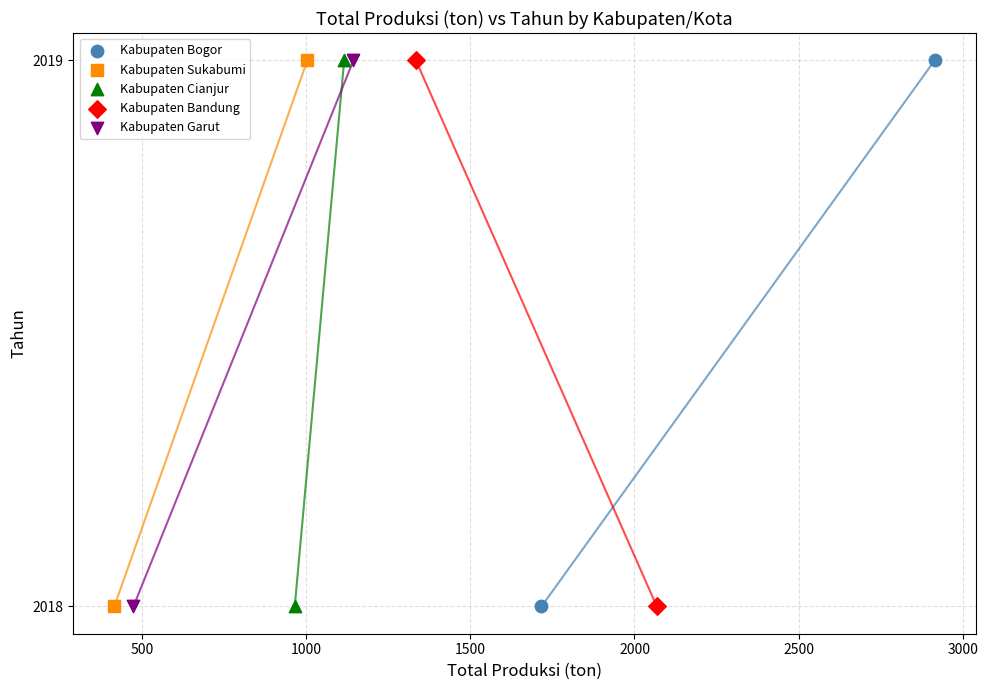

What are all the series names shown in the legend?

Kabupaten Bogor, Kabupaten Sukabumi, Kabupaten Cianjur, Kabupaten Bandung, Kabupaten Garut